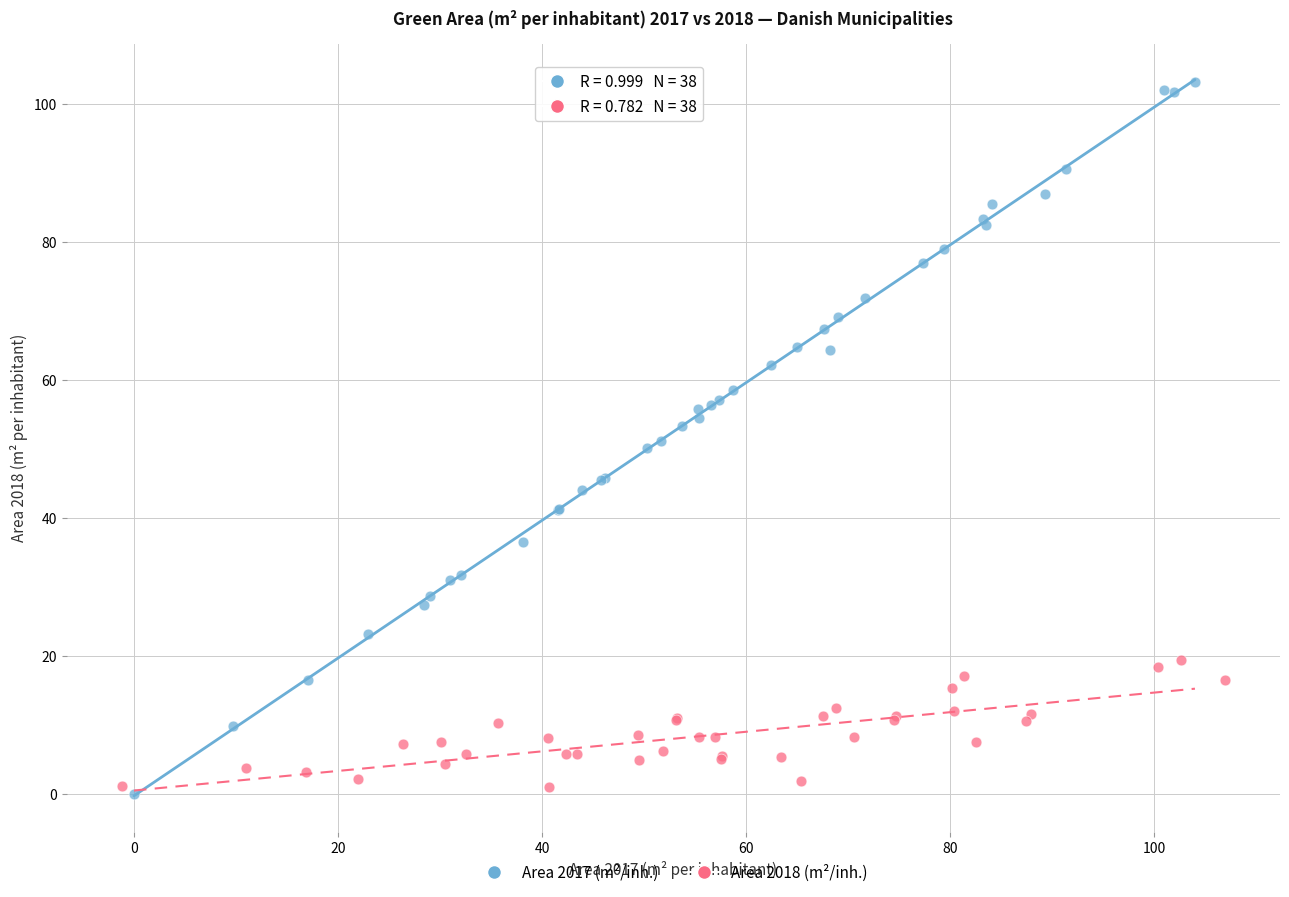

Which series has the largest Y range (max minus min)?

Area 2017 (m²/inh.)